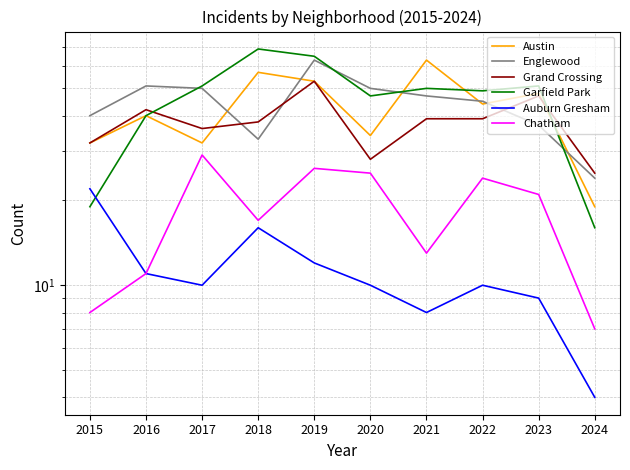

At which label does Grand Crossing first exceed 39?

2016